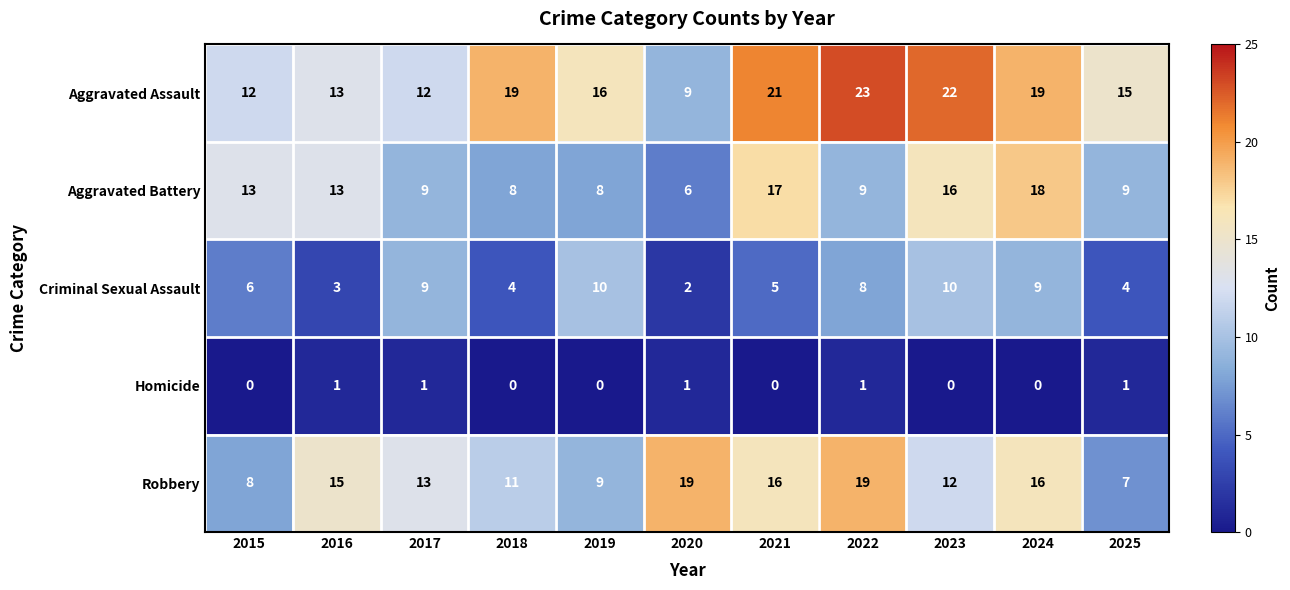

The value of Aggravated Assault at 2016 is 13. True or false?

True